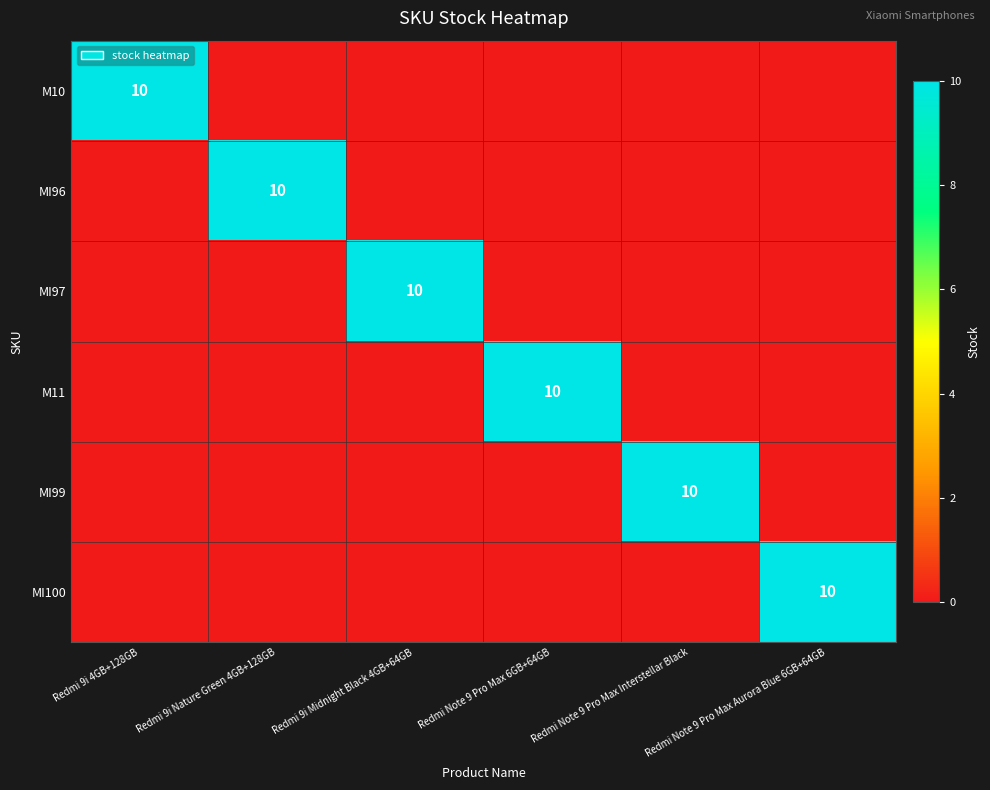

The value of MI99 at Redmi Note 9 Pro Max Interstellar Black is 16. True or false?

False